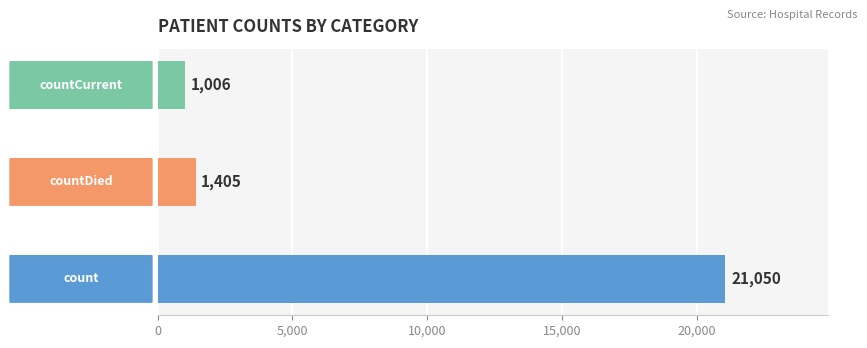

What is the maximum value shown in the chart?

21050